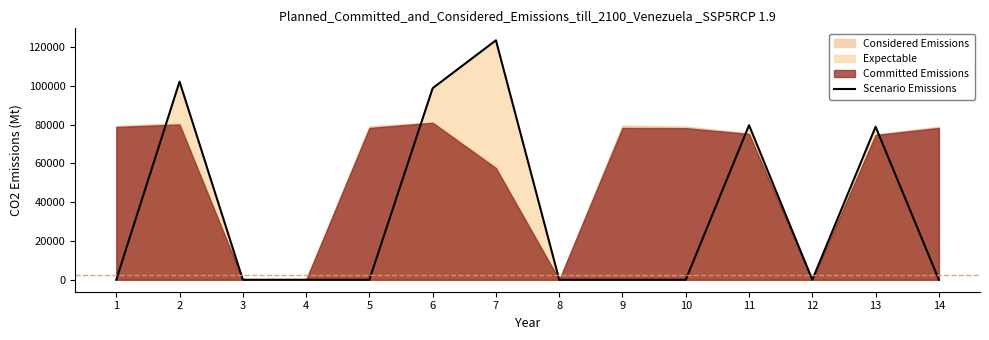

Reading left to right, what are all the values shown in this chart?

1=0	2=102200	3=0	4=0	5=0	6=98800	7=123500	8=0	9=0	10=0	11=79700	12=0	13=78900	14=0